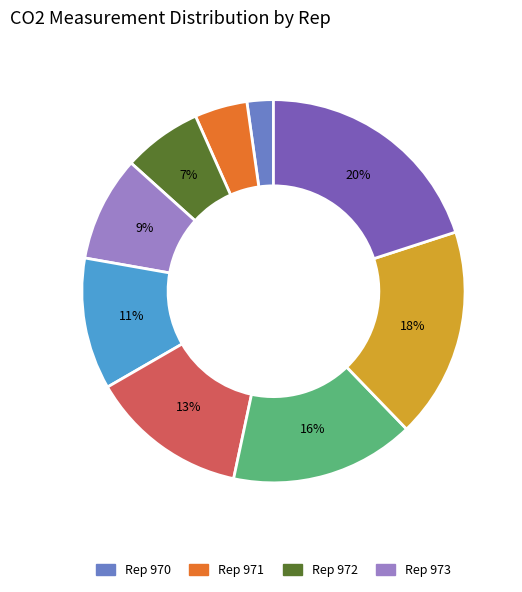

To the nearest percent, what is the difference between the largest and smallest slice percentages?

18%